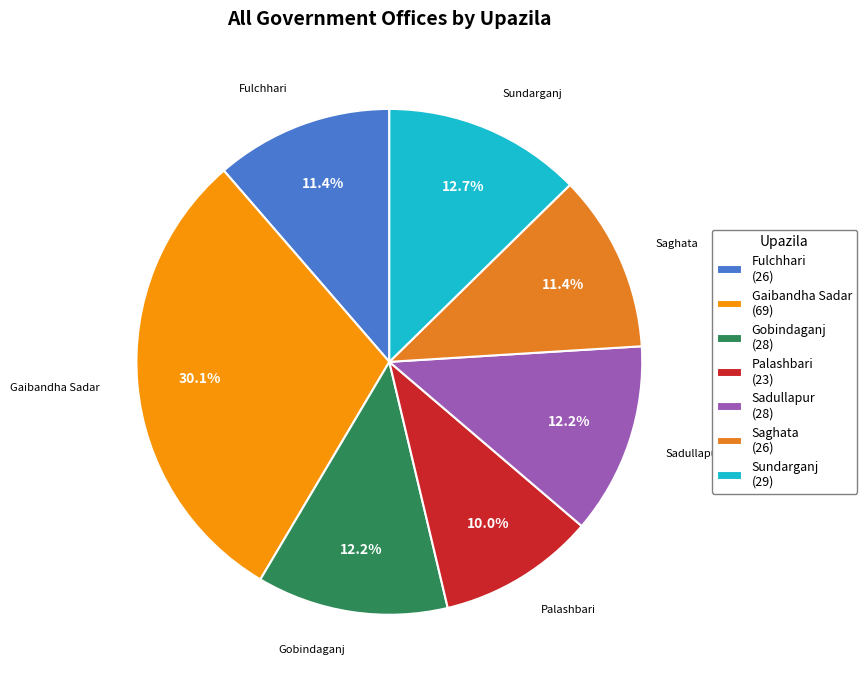

How many segments does this pie chart have?

7